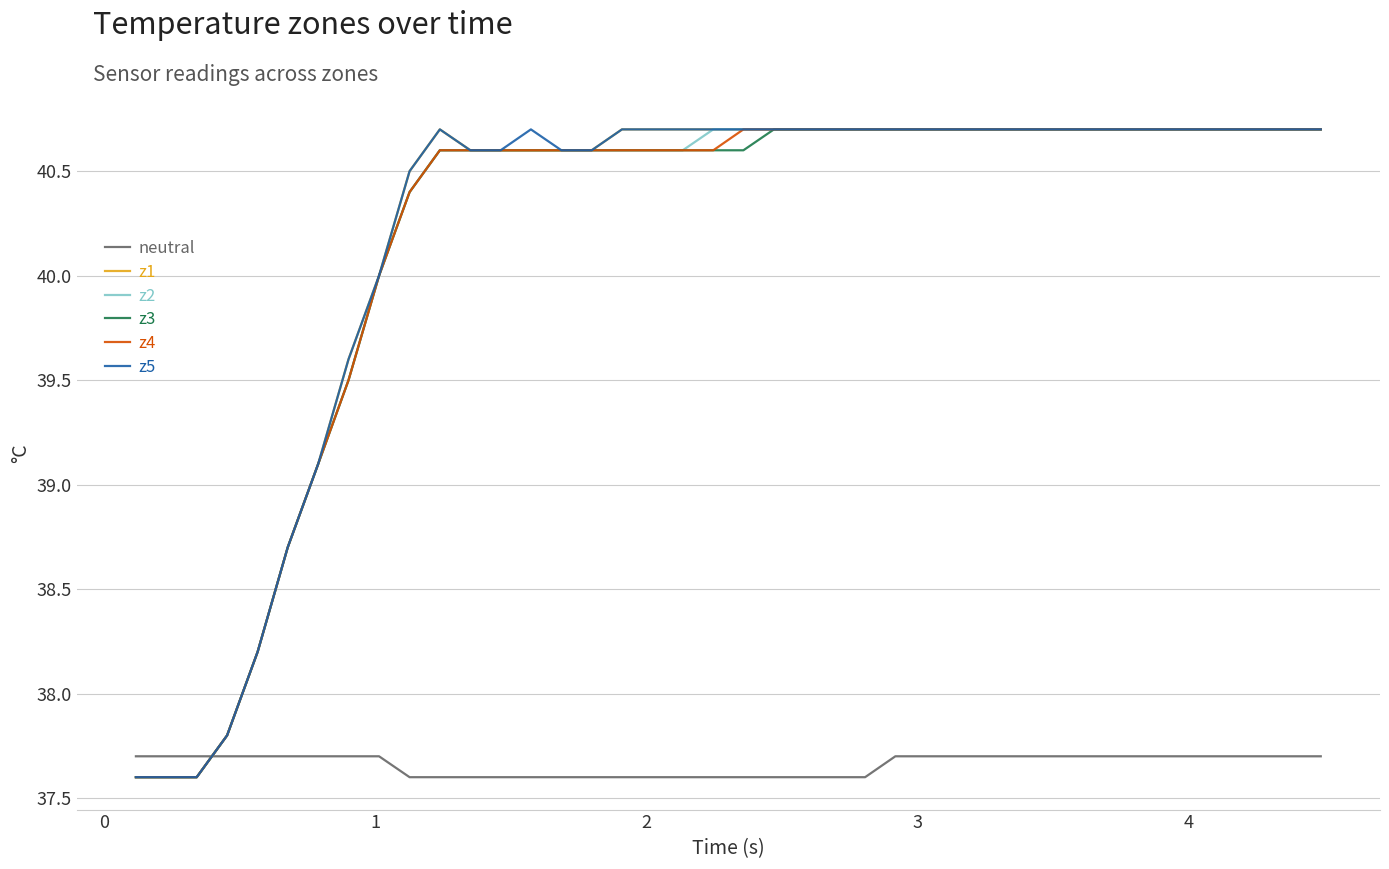

Reading right to left, list all the values displayed in this chart.

neutral: 37.7	37.7	37.7	37.7	37.7	37.7	37.7	37.7	37.7	37.7	37.7	37.7	37.7	37.7	37.7	37.6	37.6	37.6	37.6	37.6	37.6	37.6	37.6	37.6	37.6	37.6	37.6	37.6	37.6	37.6	37.6	37.7	37.7	37.7	37.7	37.7	37.7	37.7	37.7	37.7
z1: 40.7	40.7	40.7	40.7	40.7	40.7	40.7	40.7	40.7	40.7	40.7	40.7	40.7	40.7	40.7	40.7	40.7	40.7	40.7	40.7	40.7	40.7	40.7	40.7	40.6	40.6	40.6	40.6	40.6	40.7	40.5	40.0	39.6	39.1	38.7	38.2	37.8	37.6	37.6	37.6
z2: 40.7	40.7	40.7	40.7	40.7	40.7	40.7	40.7	40.7	40.7	40.7	40.7	40.7	40.7	40.7	40.7	40.7	40.7	40.7	40.7	40.7	40.6	40.6	40.6	40.6	40.6	40.6	40.6	40.6	40.6	40.4	40.0	39.5	39.1	38.7	38.2	37.8	37.6	37.6	37.6
z3: 40.7	40.7	40.7	40.7	40.7	40.7	40.7	40.7	40.7	40.7	40.7	40.7	40.7	40.7	40.7	40.7	40.7	40.7	40.7	40.6	40.6	40.6	40.6	40.6	40.6	40.6	40.6	40.6	40.6	40.6	40.4	40.0	39.5	39.1	38.7	38.2	37.8	37.6	37.6	37.6
z4: 40.7	40.7	40.7	40.7	40.7	40.7	40.7	40.7	40.7	40.7	40.7	40.7	40.7	40.7	40.7	40.7	40.7	40.7	40.7	40.7	40.6	40.6	40.6	40.6	40.6	40.6	40.6	40.6	40.6	40.6	40.4	40.0	39.5	39.1	38.7	38.2	37.8	37.6	37.6	37.6
z5: 40.7	40.7	40.7	40.7	40.7	40.7	40.7	40.7	40.7	40.7	40.7	40.7	40.7	40.7	40.7	40.7	40.7	40.7	40.7	40.7	40.7	40.7	40.7	40.7	40.6	40.6	40.7	40.6	40.6	40.7	40.5	40.0	39.6	39.1	38.7	38.2	37.8	37.6	37.6	37.6